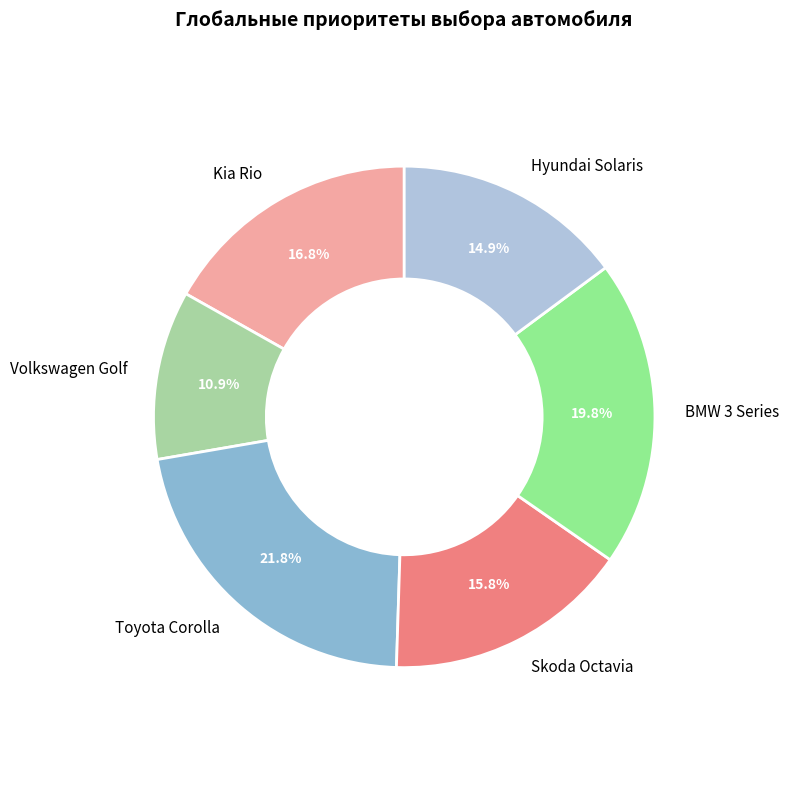

What is the smallest slice in the pie chart?

Volkswagen Golf